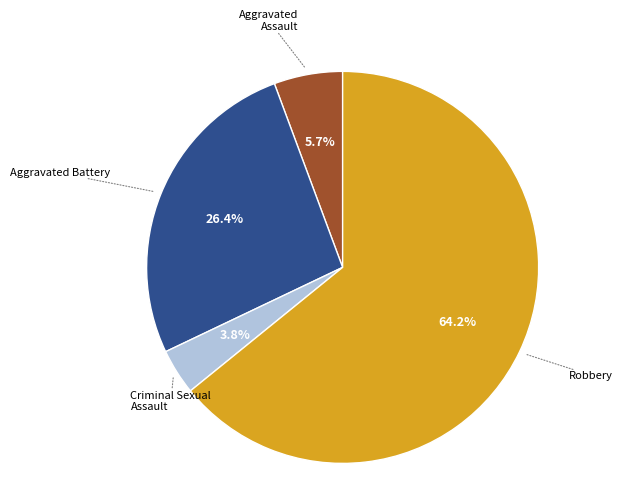

Is there a majority slice in this chart?

Yes